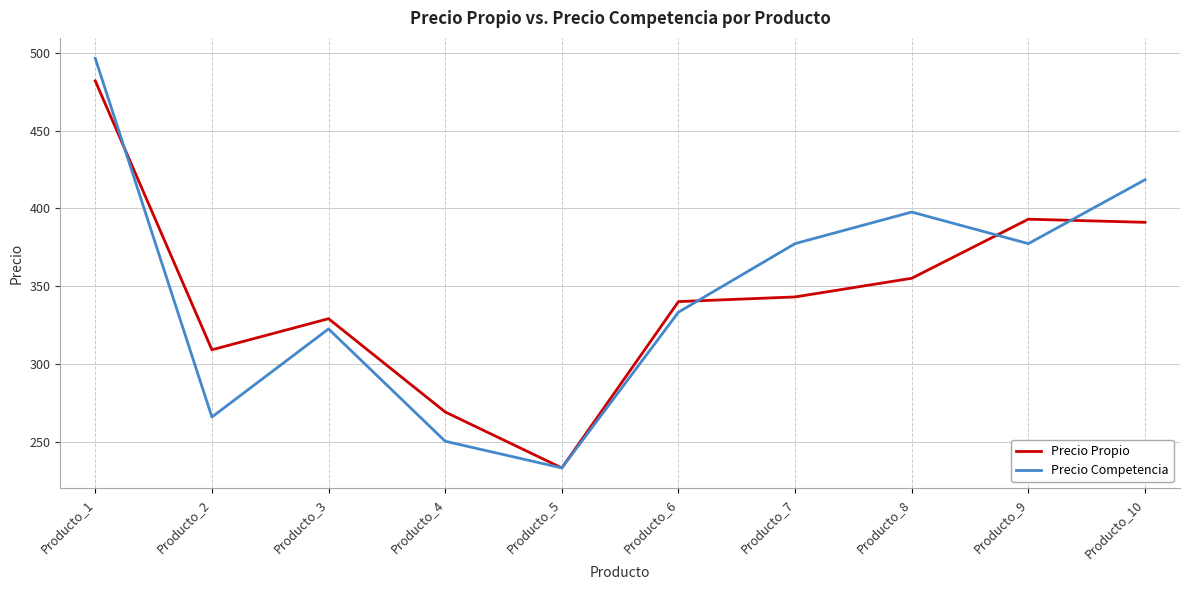

Between Producto_3 and Producto_9, which series saw the biggest shift?

Precio Propio